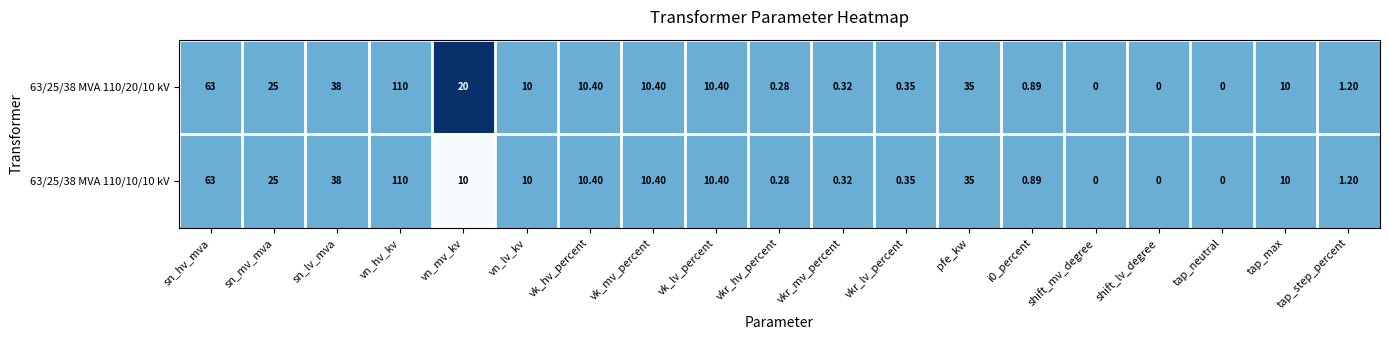

Where does the 63/25/38 MVA 110/20/10 kV series first go above 10?

sn_hv_mva